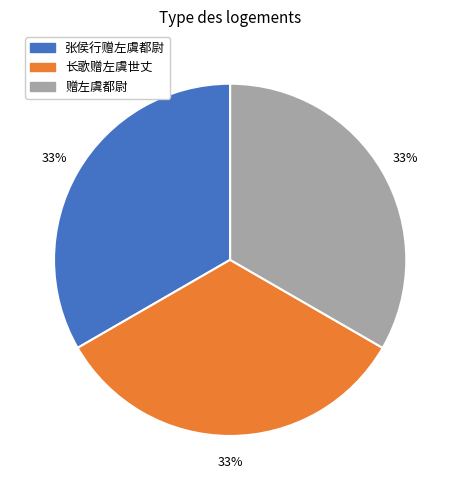

To the nearest percent, what portion does 赠左虞都尉 represent?

33%